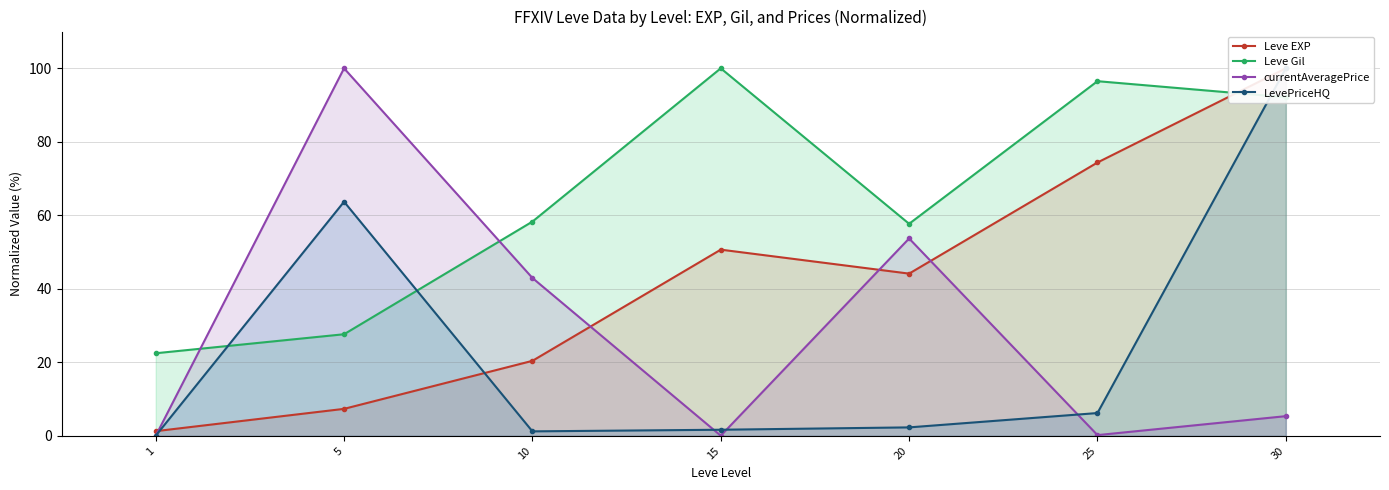

Reading left to right, extract all data points from this chart.

Leve EXP: 1.3	7.4	20.4	50.7	44.1	74.4	100.0
Leve Gil: 22.5	27.7	58.3	100.0	57.7	96.5	92.1
currentAveragePrice: 0.0	100.0	43.0	0.1	53.7	0.2	5.4
LevePriceHQ: 0.0	63.7	1.2	1.7	2.3	6.2	100.0